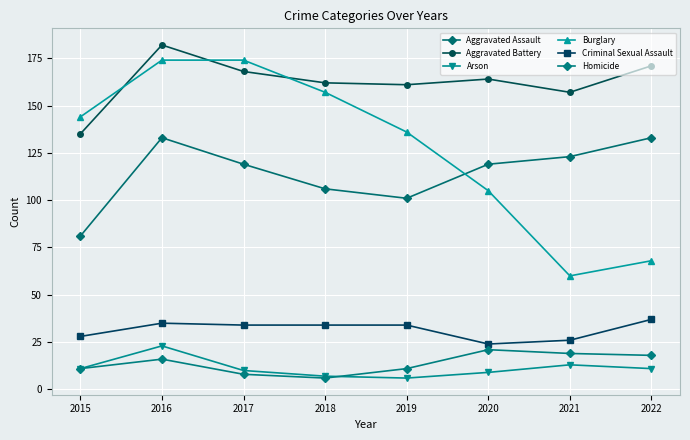

What is the sum of the Arson values at 2018 and 2016?

30